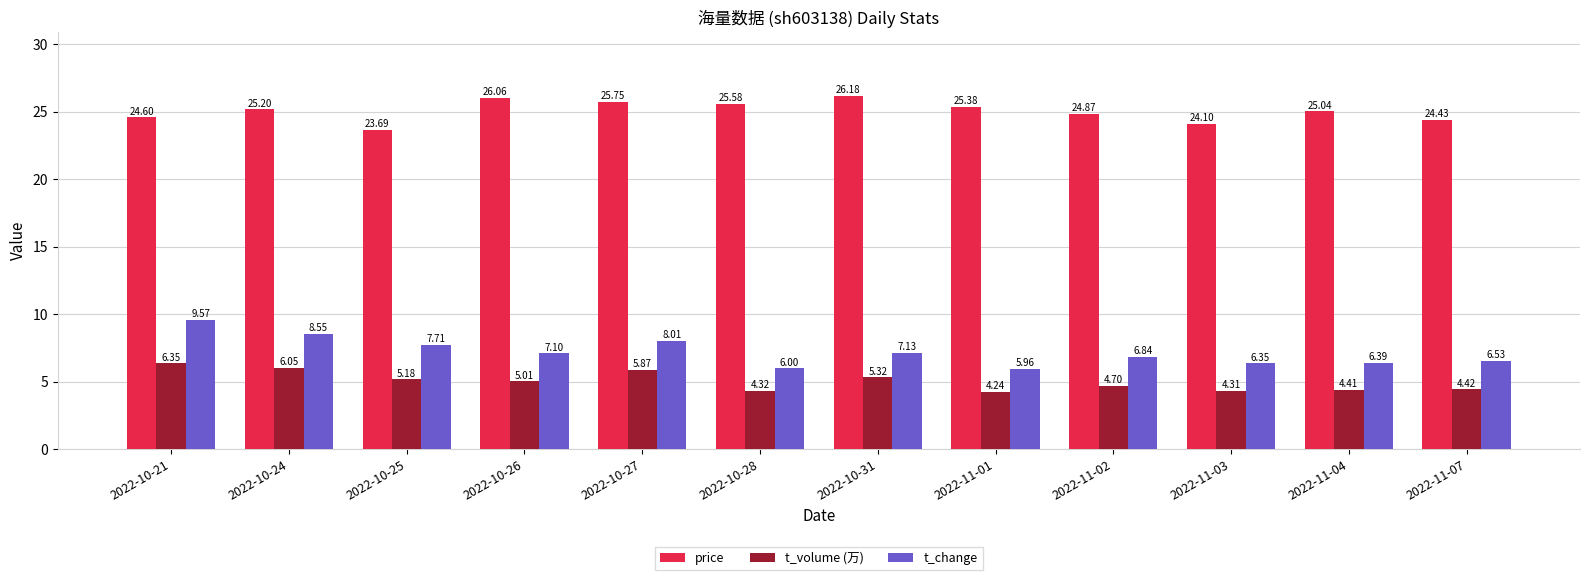

How many groups of bars are there?

12